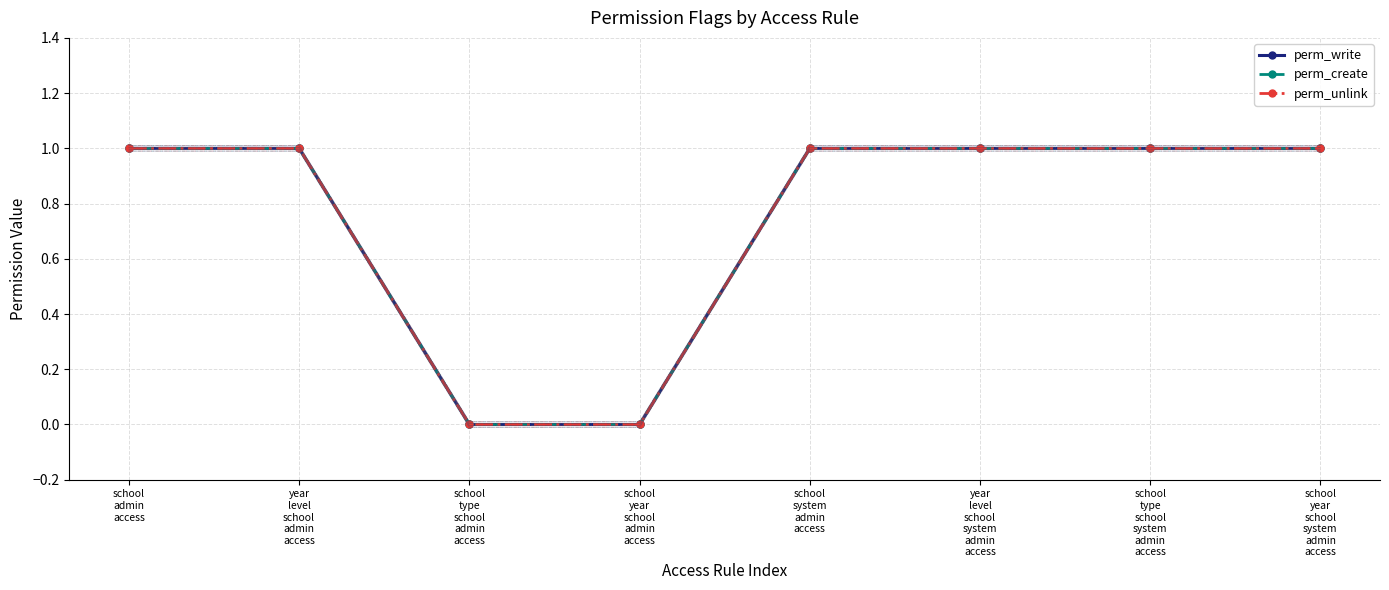

True or false: perm_unlink has a value of 0 at year
level
school
system
admin
access.

False